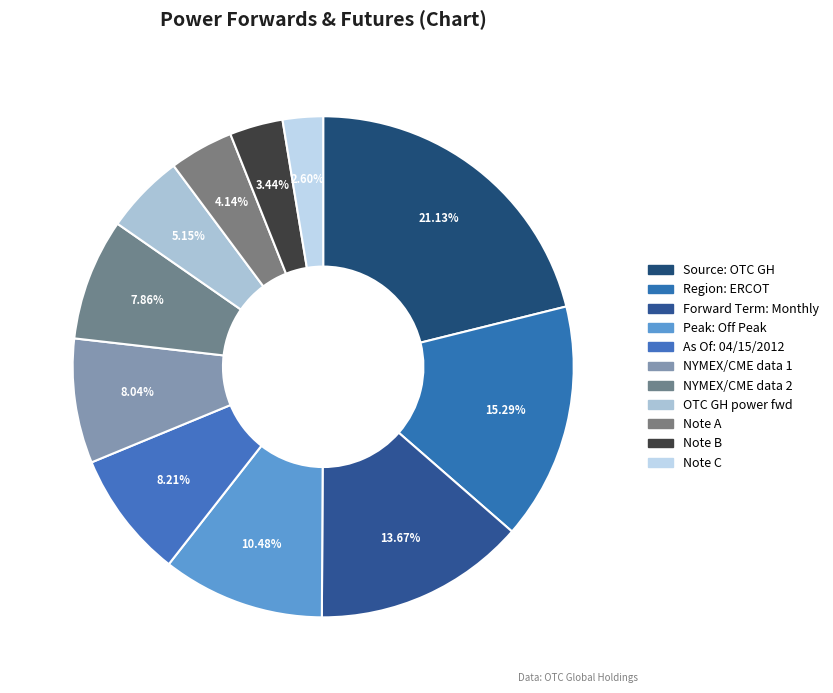

How many slices are in this pie chart?

11